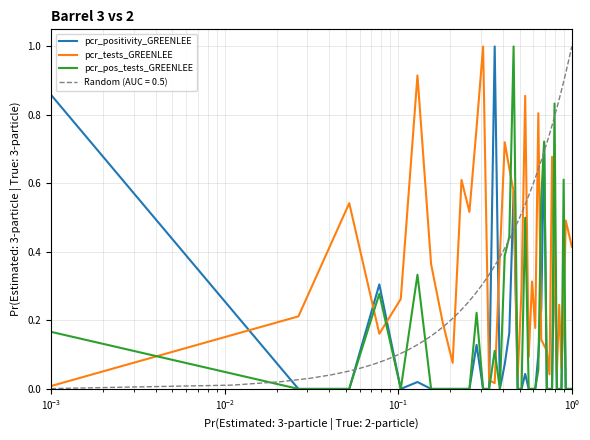

At which category does pcr_pos_tests_GREENLEE reach its first local peak?

$\mathdefault{10^{-1}}$